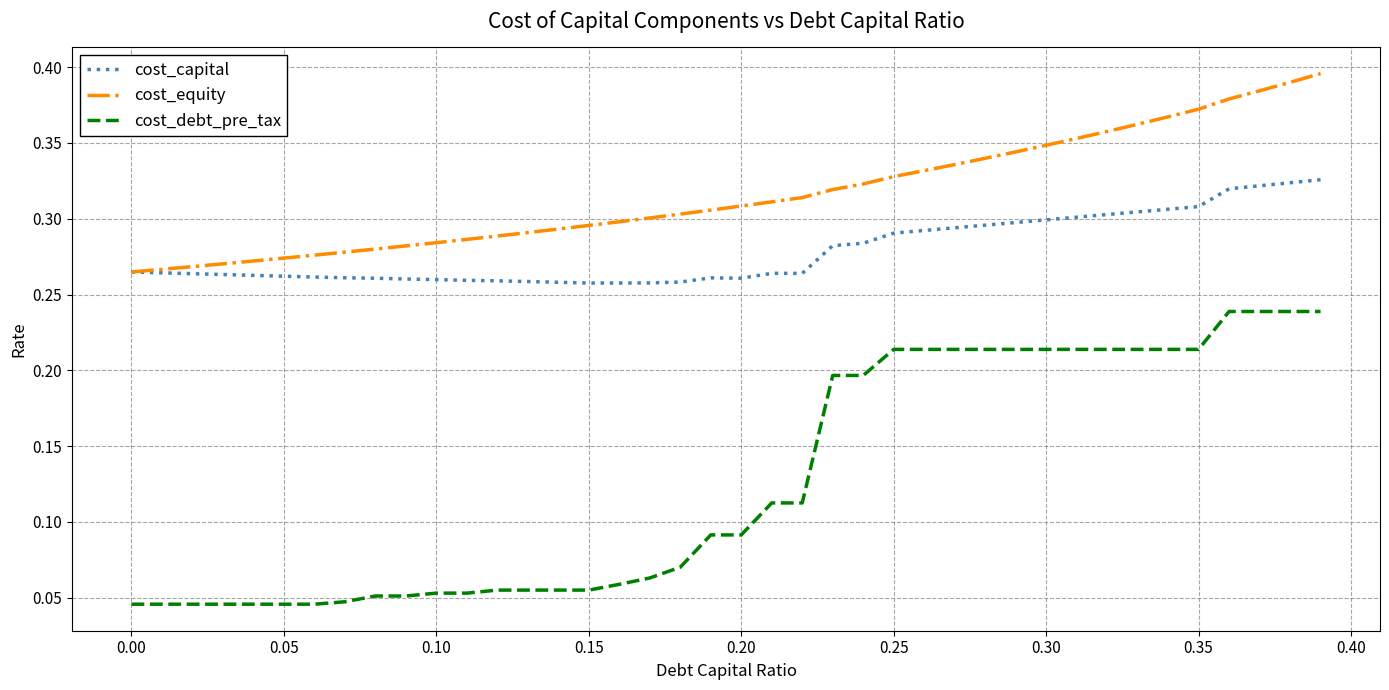

List the series in order of their overall mean, highest first.

cost_equity, cost_capital, cost_debt_pre_tax